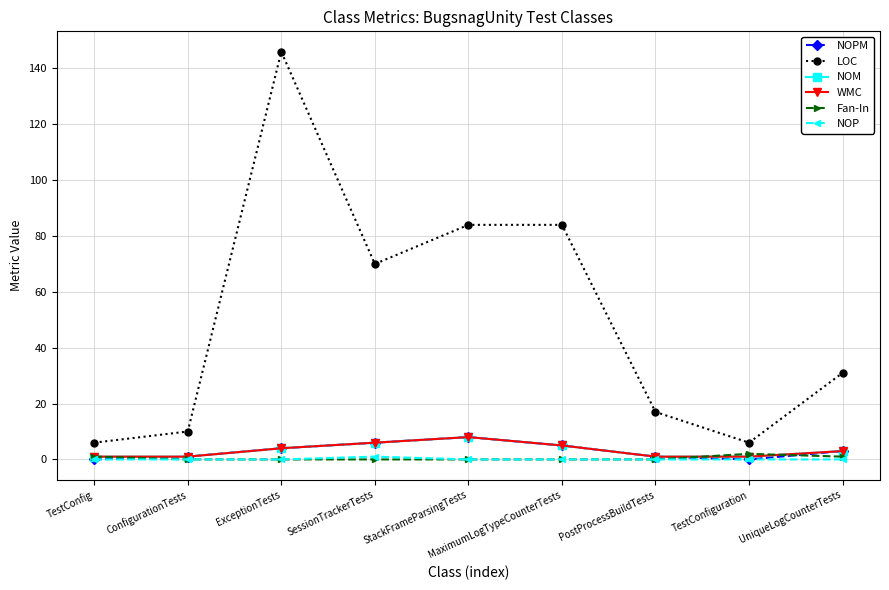

True or false: Fan-In and WMC intersect in this chart.

True